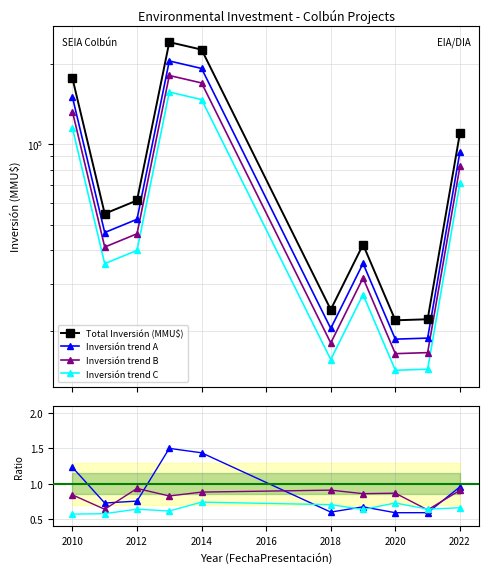

The Inversión trend B series shows 0.4 at 2008. True or false?

False